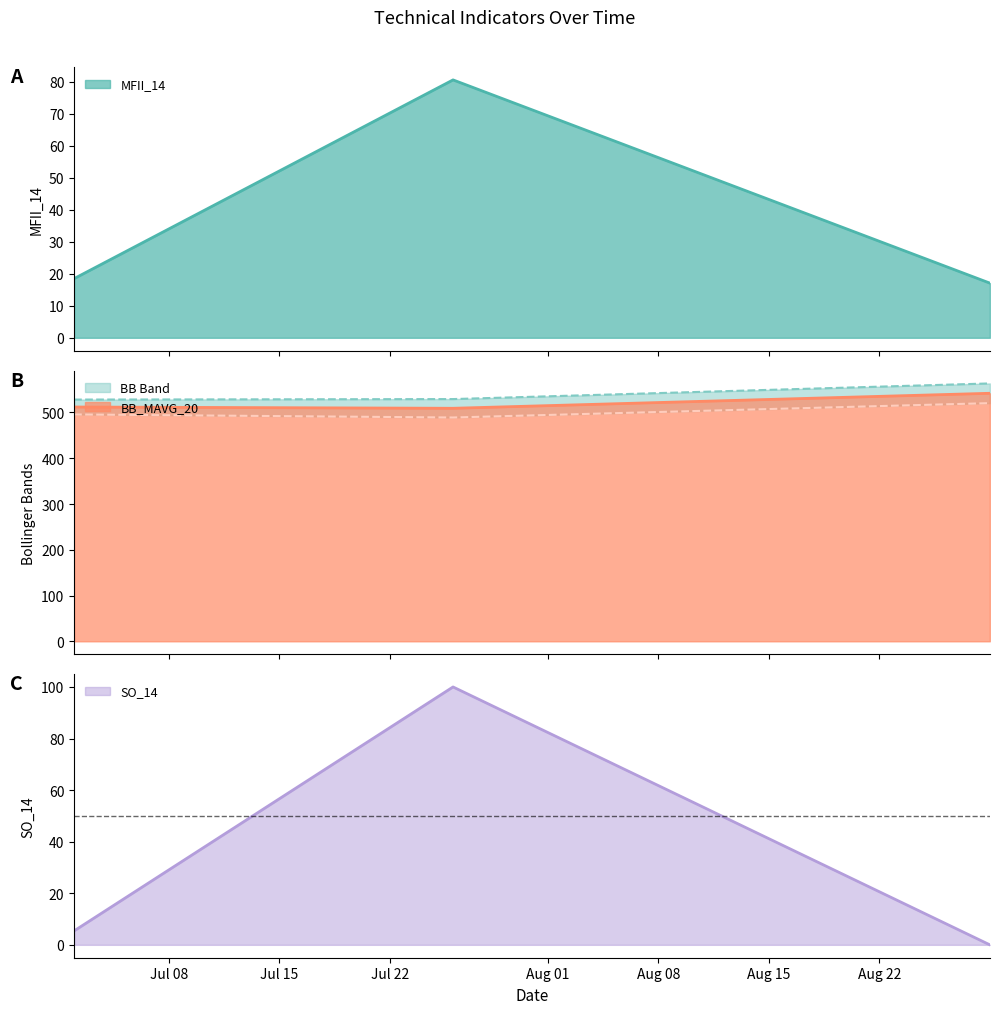

Does the chart have visible grid lines?

No